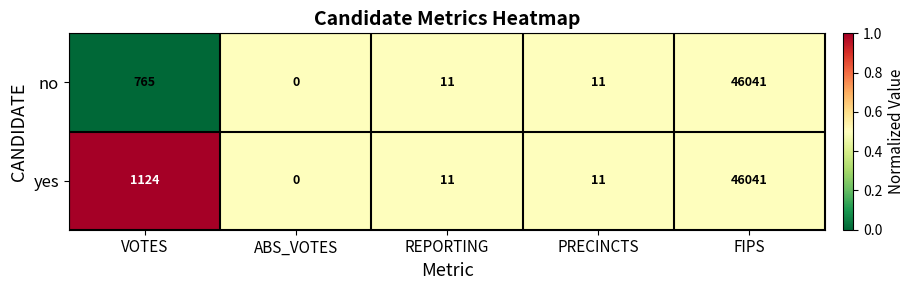

Is it true that no equals 46041 at FIPS?

True